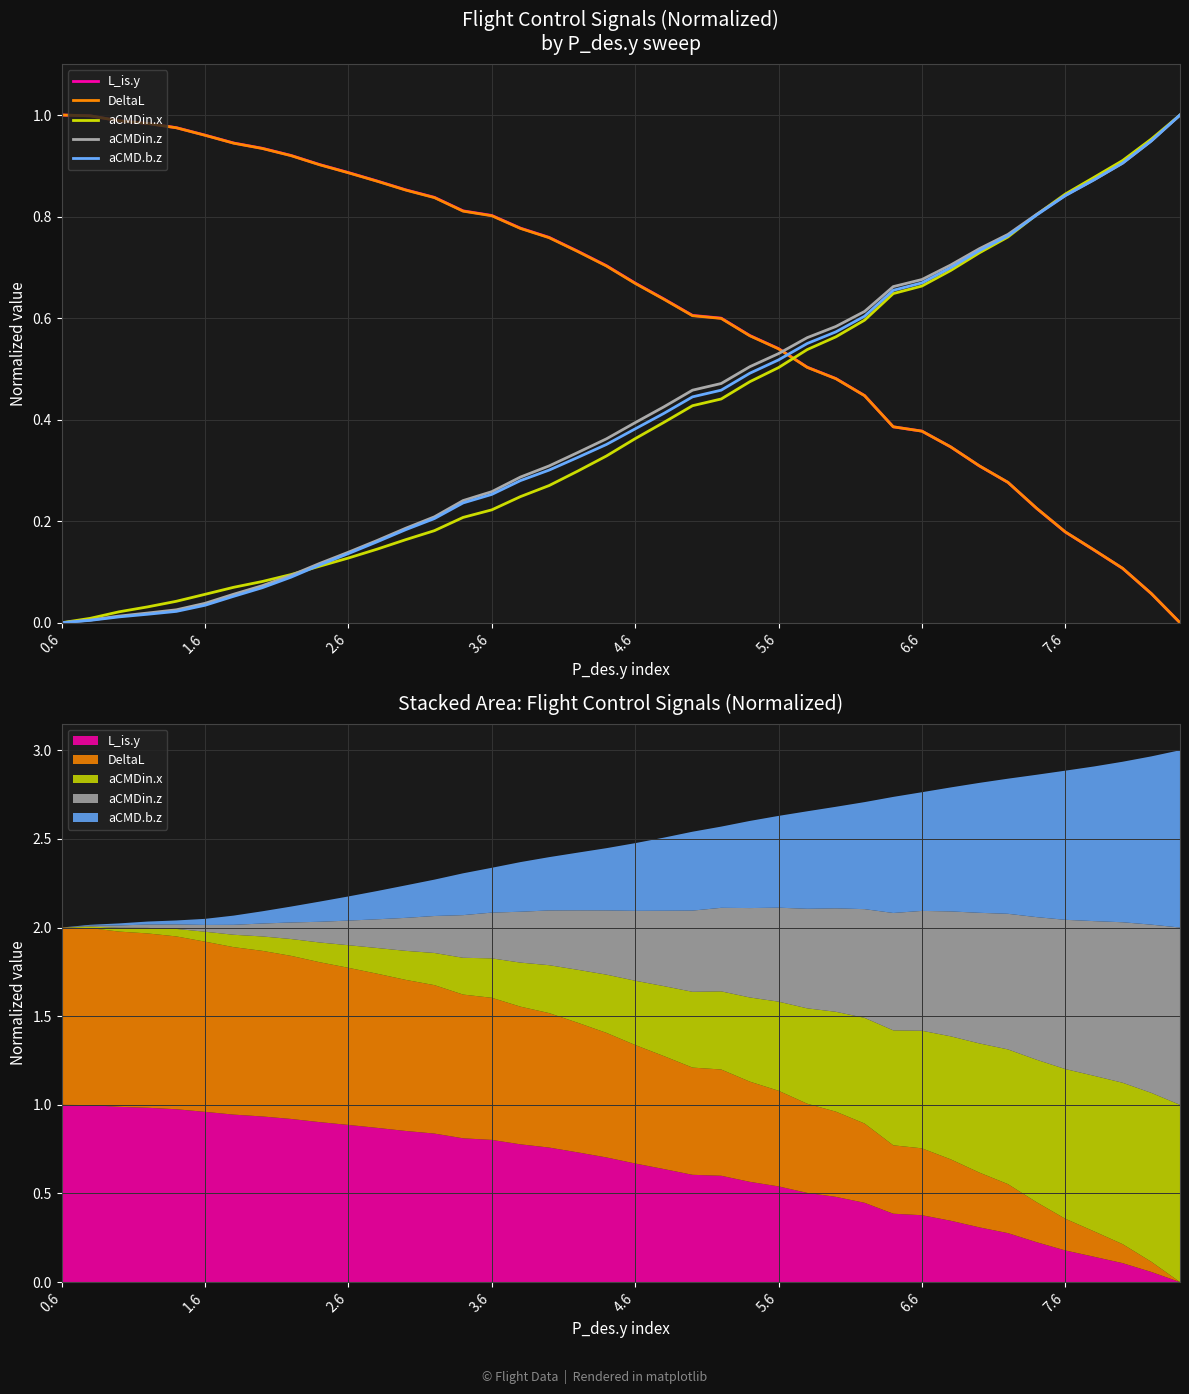

What is the total value across all series at 31?

2.8